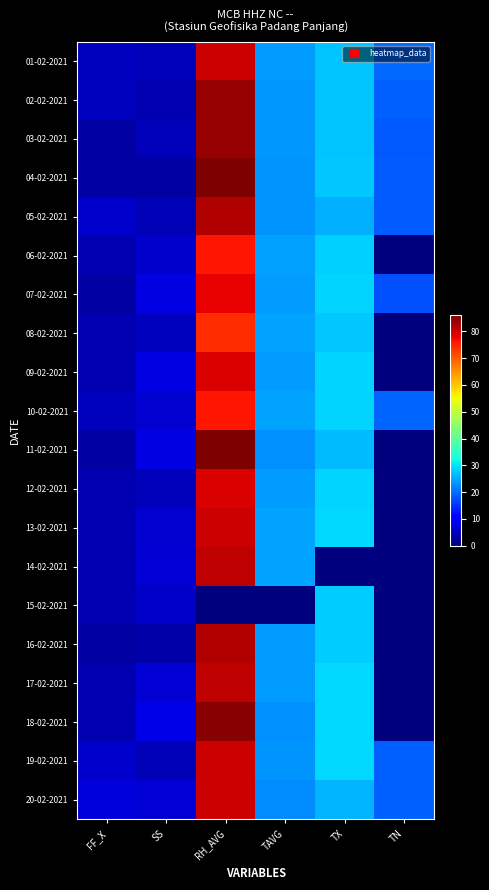

What is the total value across all series at TAVG?

452.9